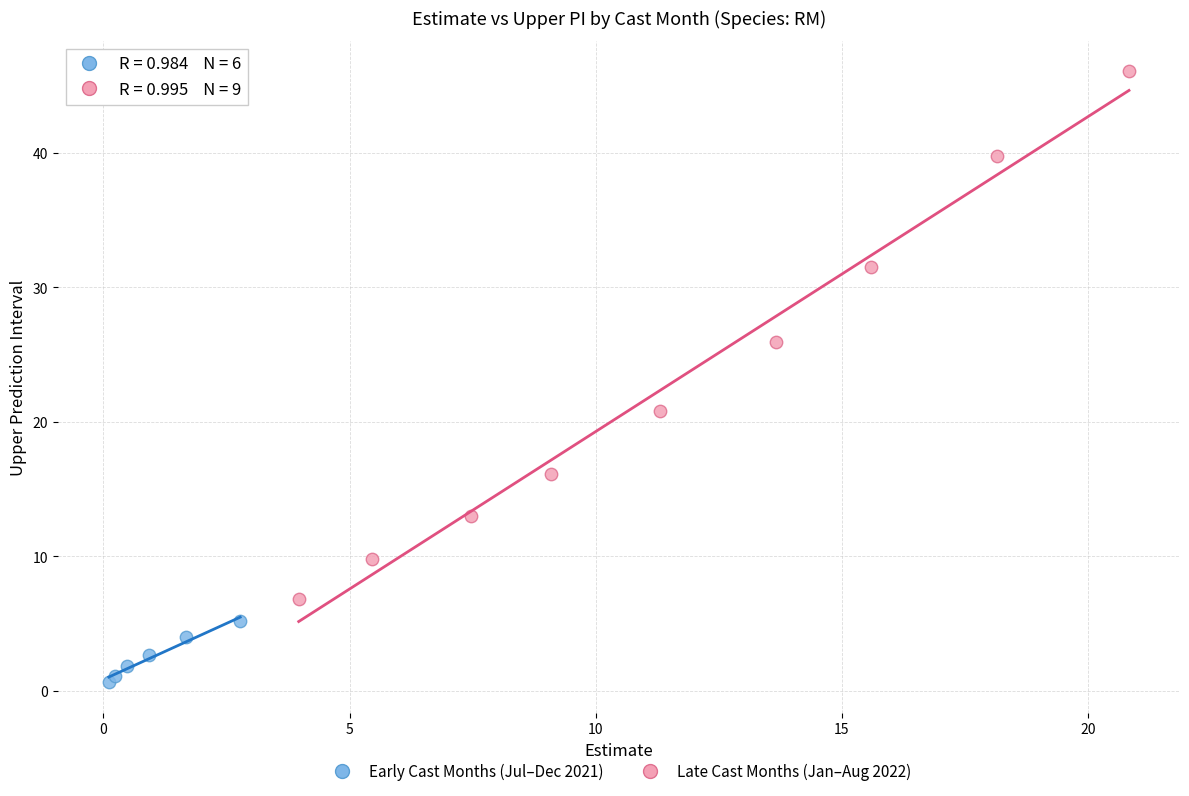

Which series reaches the minimum Y coordinate?

Early Cast Months (Jul–Dec 2021)